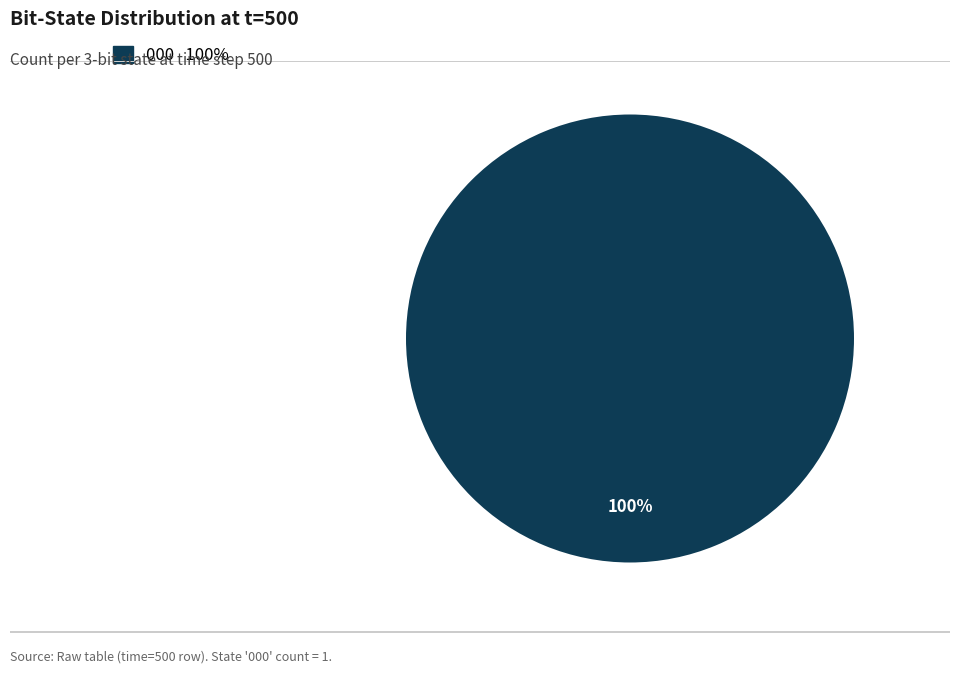

Does any single category account for the majority?

Yes